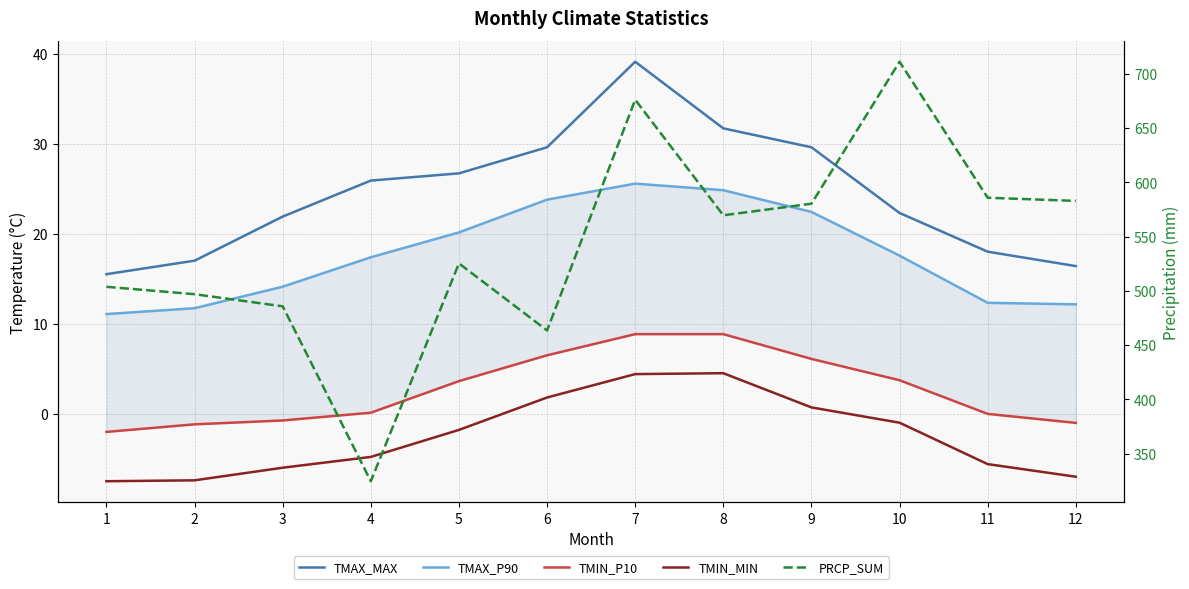

What is the difference between the maximum and minimum values in the TMIN_MIN series?

12.0